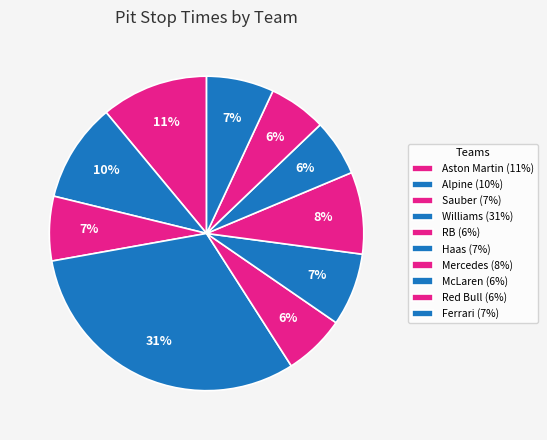

What portion of the pie excludes Williams?

68.8%